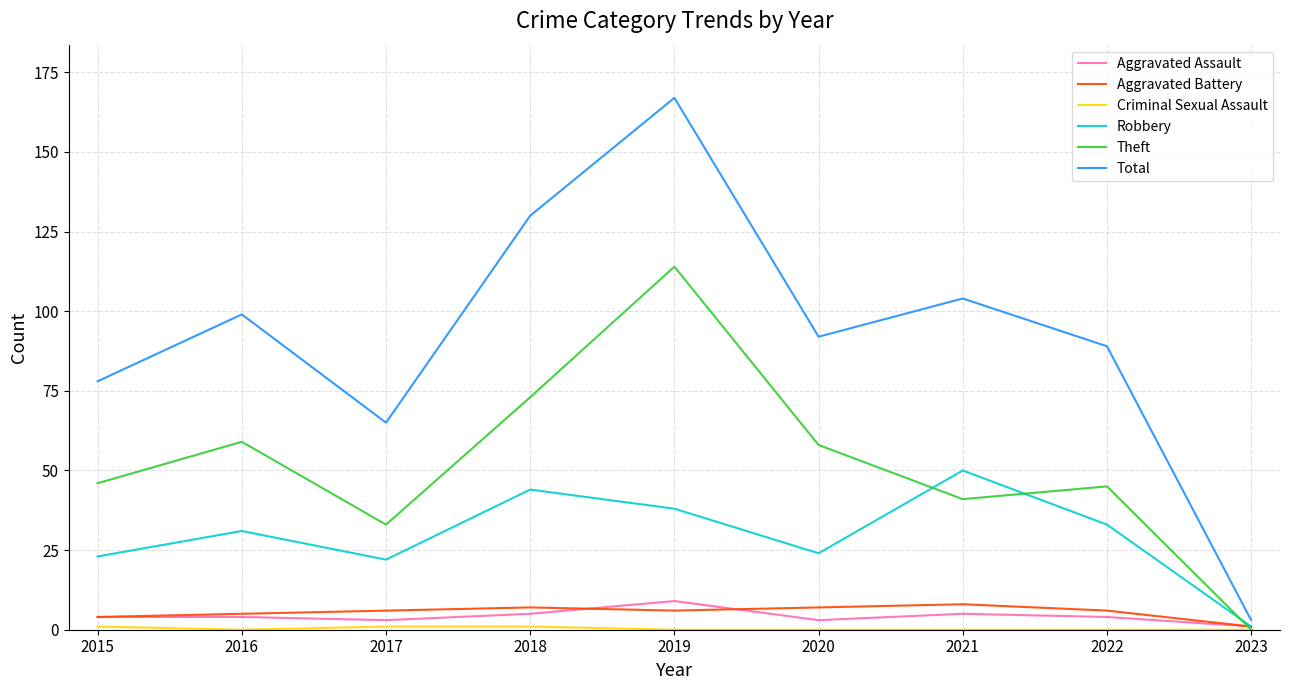

Count the Aggravated Assault values in the range 3 to 5.

7